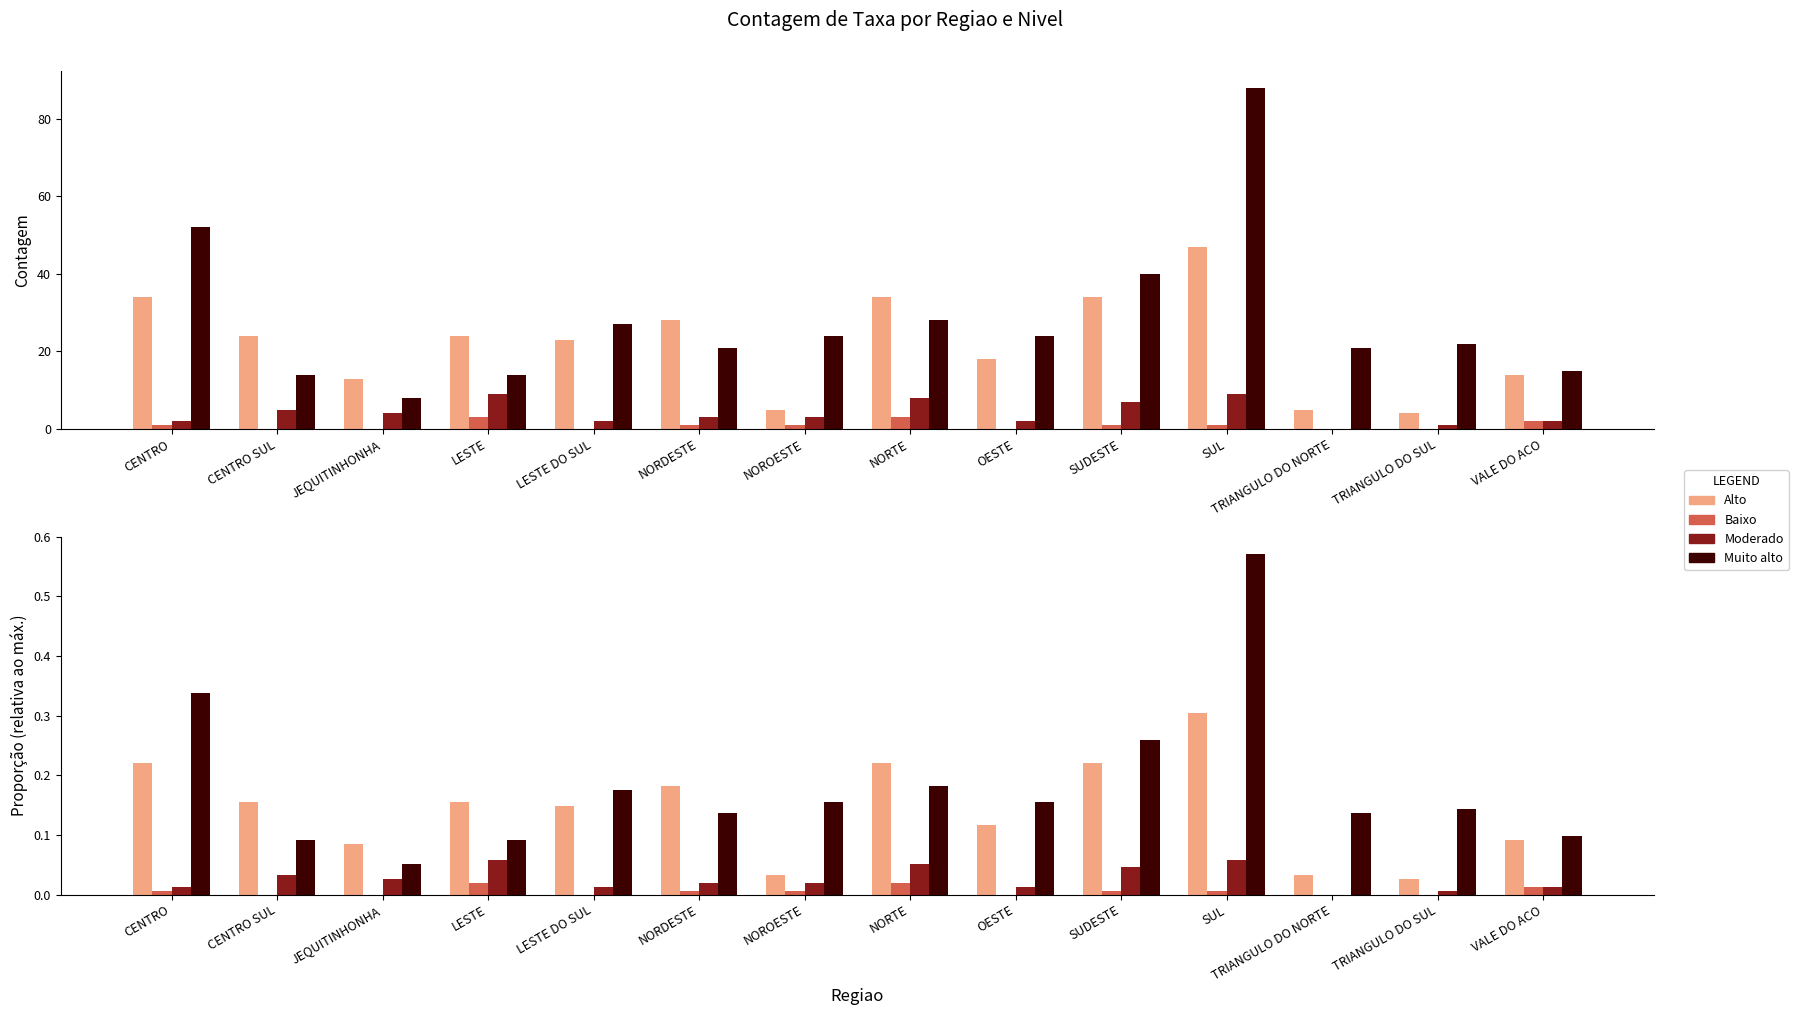

Reading left to right, transcribe all the data shown in this chart.

Alto: 0.2	0.2	0.1	0.2	0.1	0.2	0.0	0.2	0.1	0.2	0.3	0.0	0.0	0.1
Baixo: 0.0	0.0	0.0	0.0	0.0	0.0	0.0	0.0	0.0	0.0	0.0	0.0	0.0	0.0
Moderado: 0.0	0.0	0.0	0.1	0.0	0.0	0.0	0.1	0.0	0.0	0.1	0.0	0.0	0.0
Muito alto: 0.3	0.1	0.1	0.1	0.2	0.1	0.2	0.2	0.2	0.3	0.6	0.1	0.1	0.1